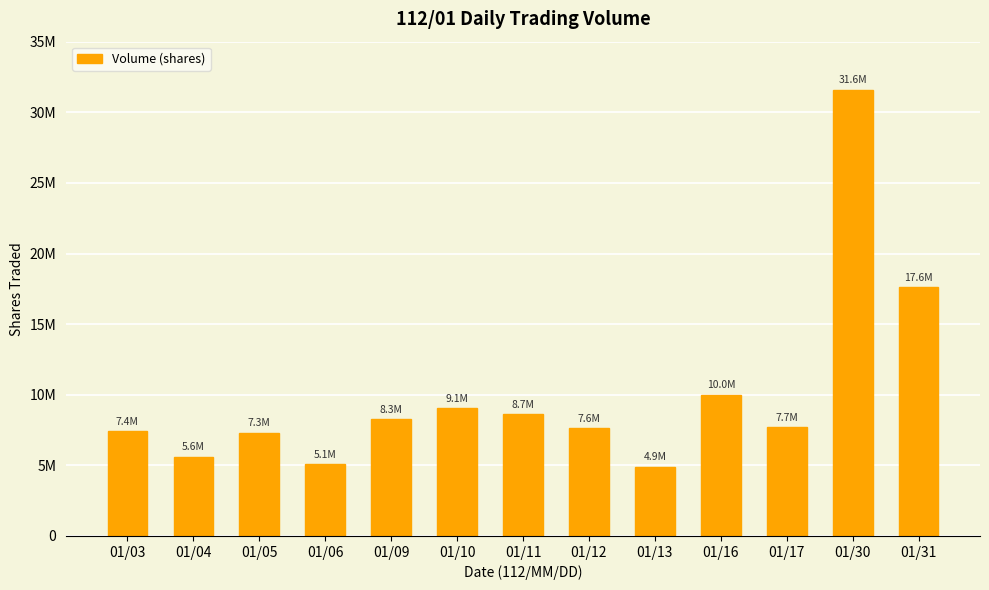

Does the chart contain stacked bars?

No